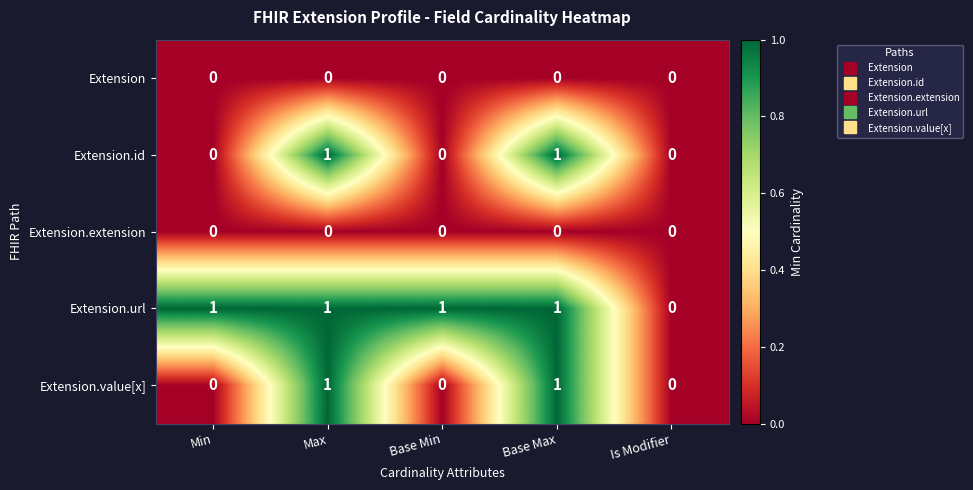

What is the sum of all Extension.url values?

4